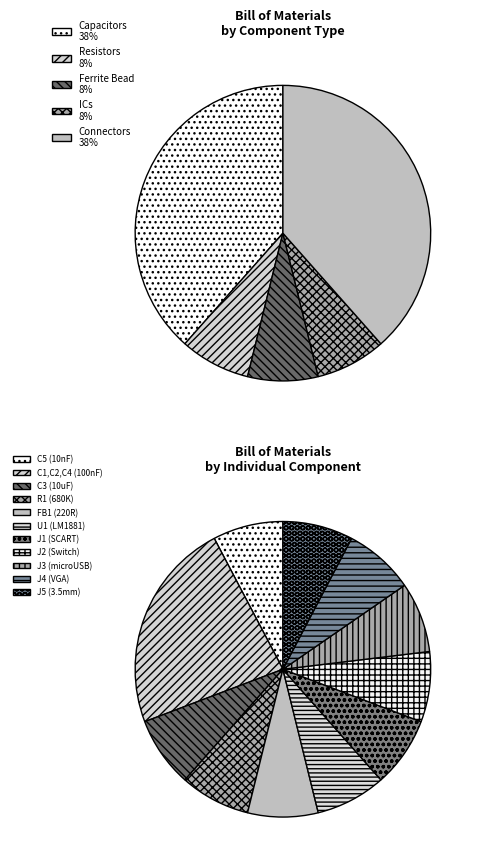

What is the ratio of the value at J3 (microUSB) to the value at J2 (Switch)?

1.0